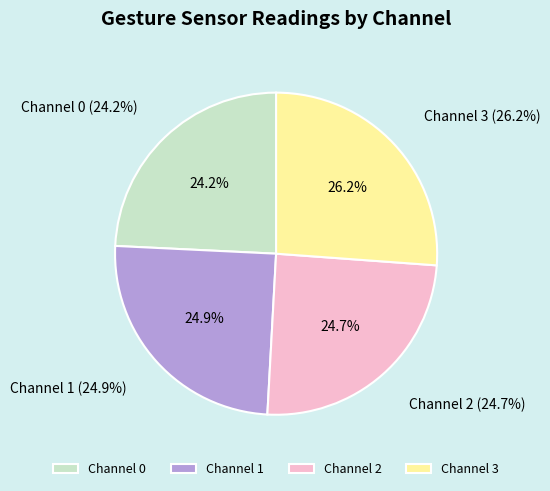

To the nearest percent, what is the combined percentage of 1 and 2?

50%